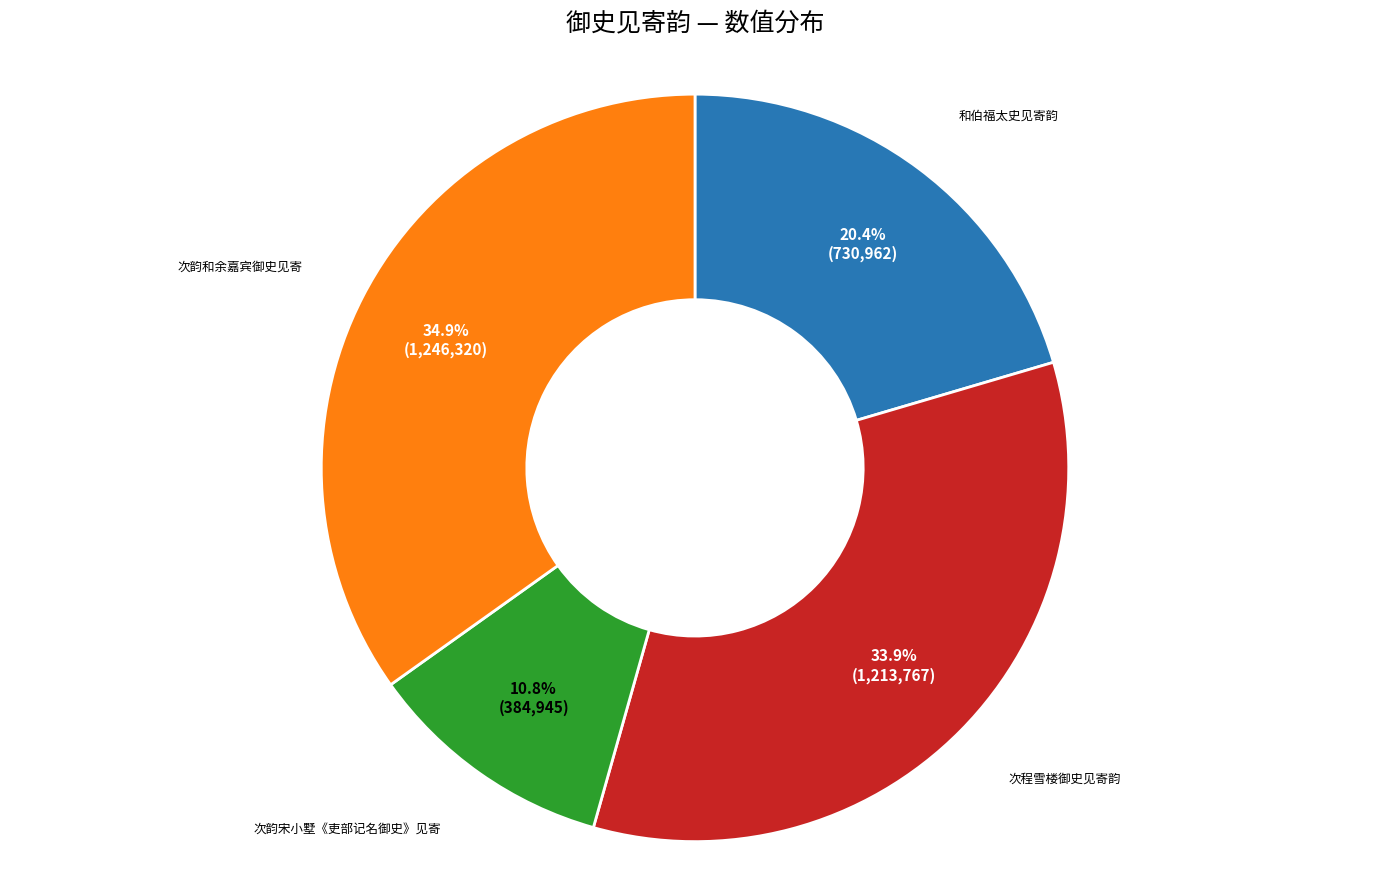

Does any single category account for the majority?

No